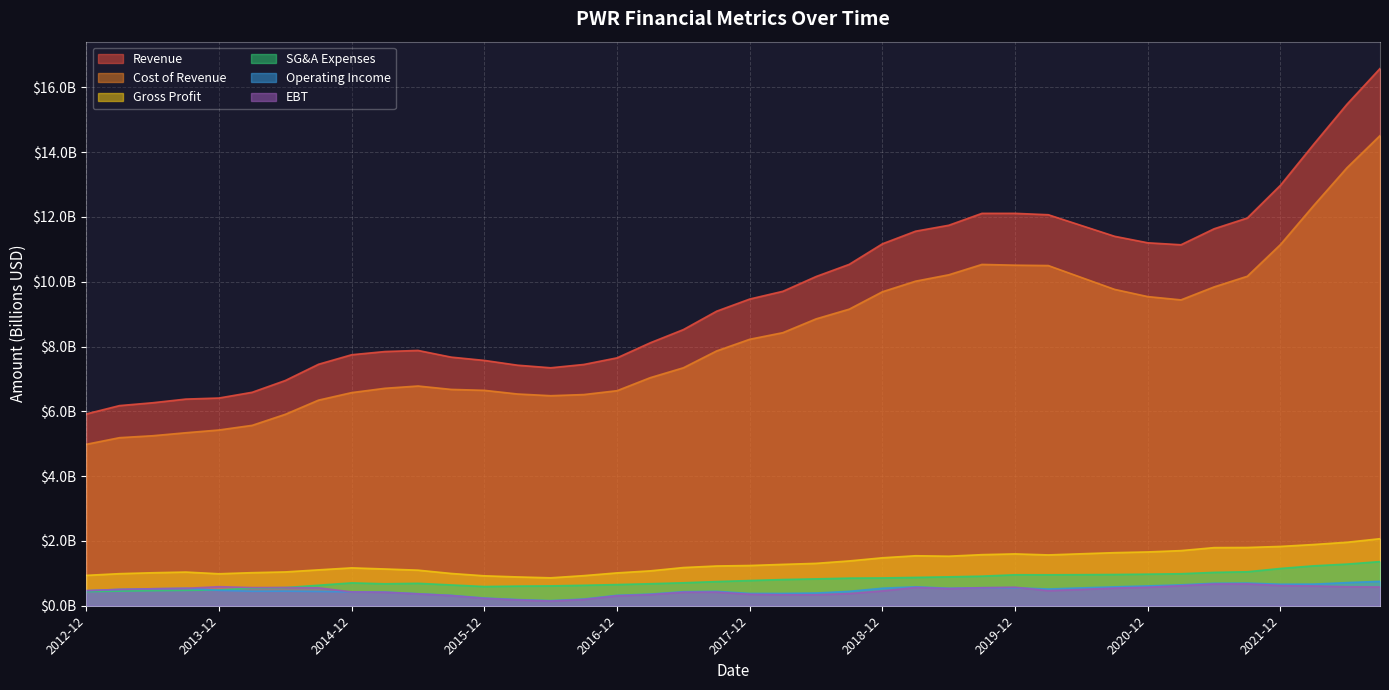

At which label does Gross Profit reach its peak?

2022-09